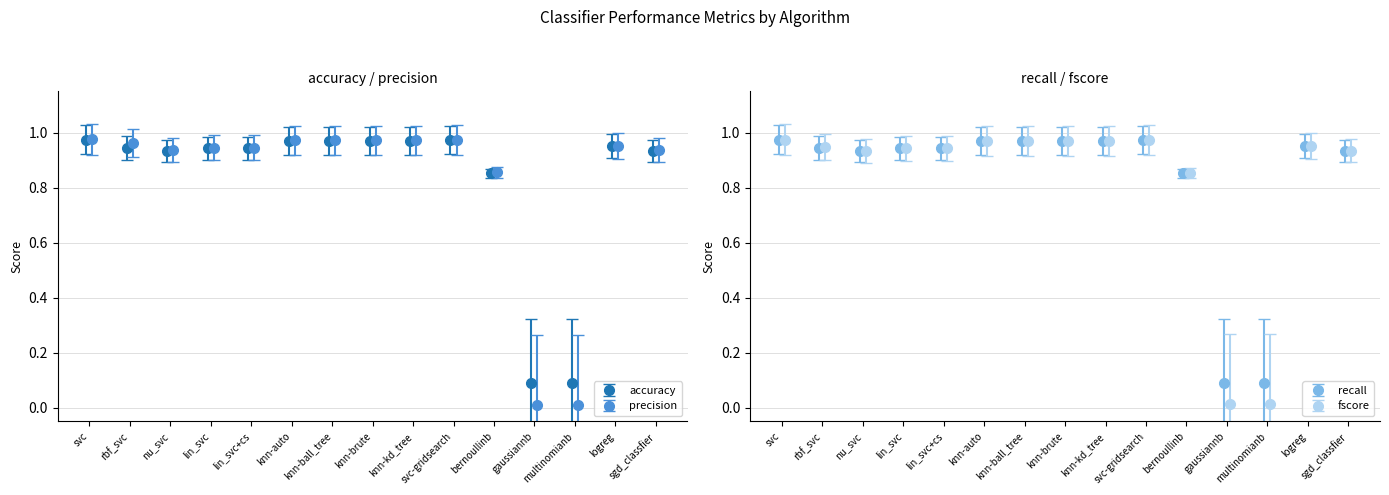

What is the maximum value shown in the chart?

1.0